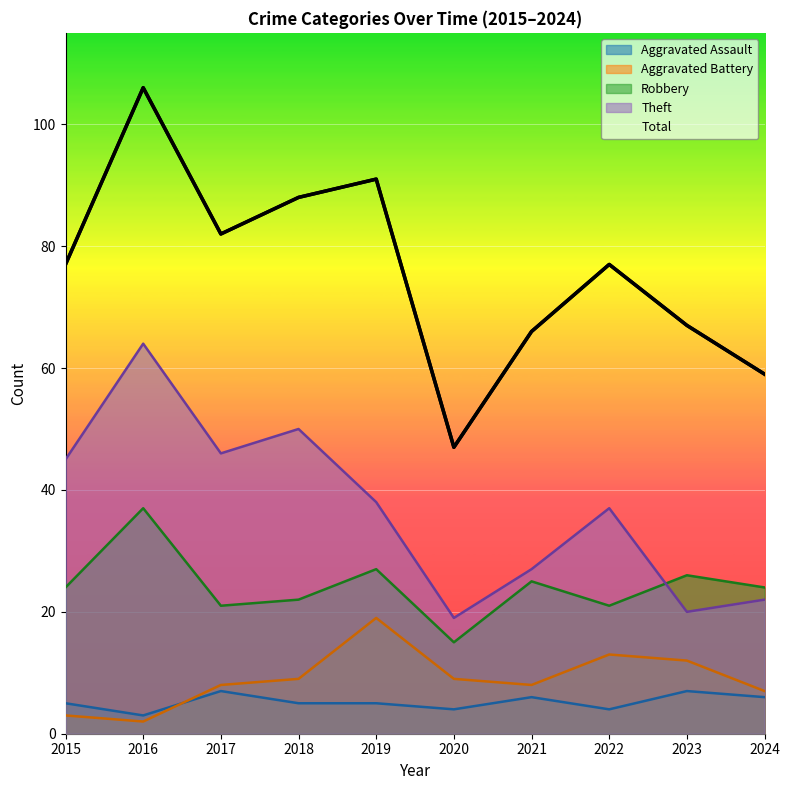

How many points are higher than both their immediate neighbors (excluding endpoints)?

3